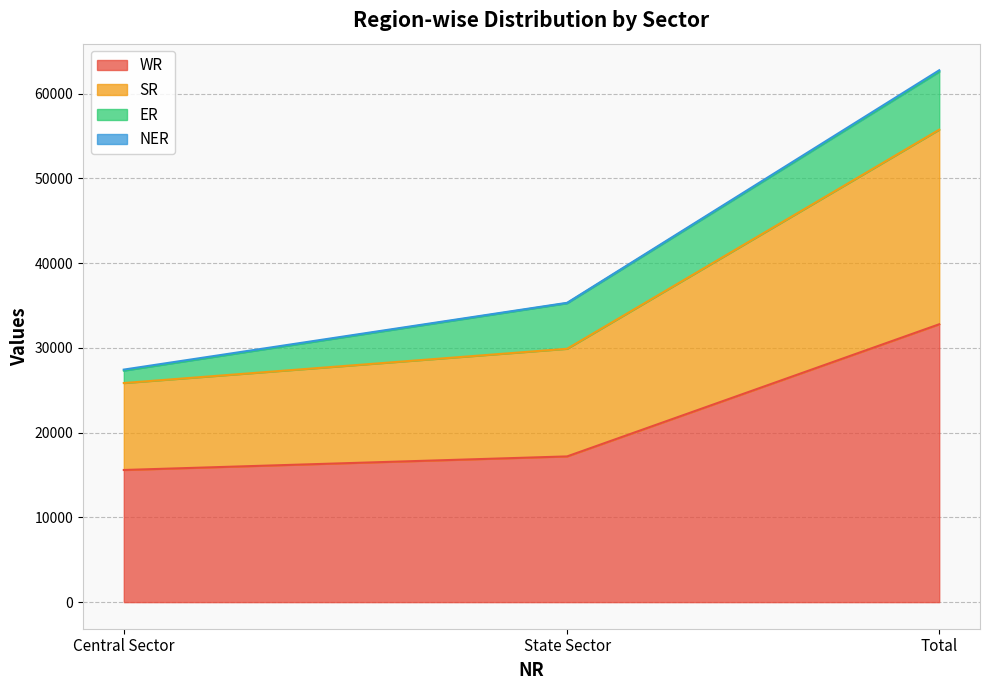

Is it true that SR equals 10022 at Central Sector?

False